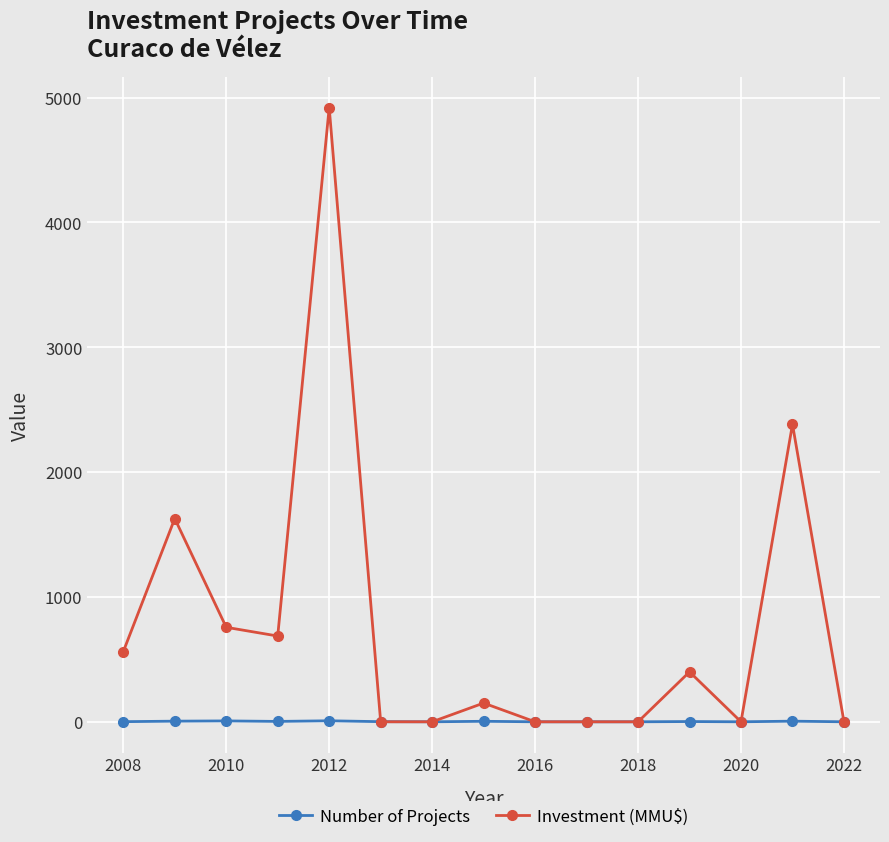

List the series in order of their peak value, highest first.

Investment (MMU$), Number of Projects